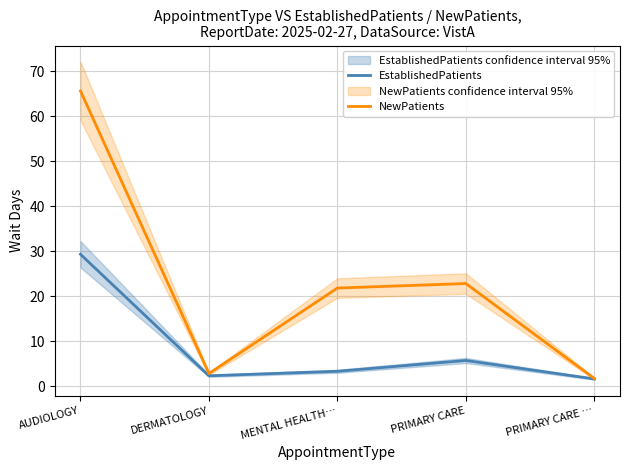

What is the minimum value shown in the chart?

1.6